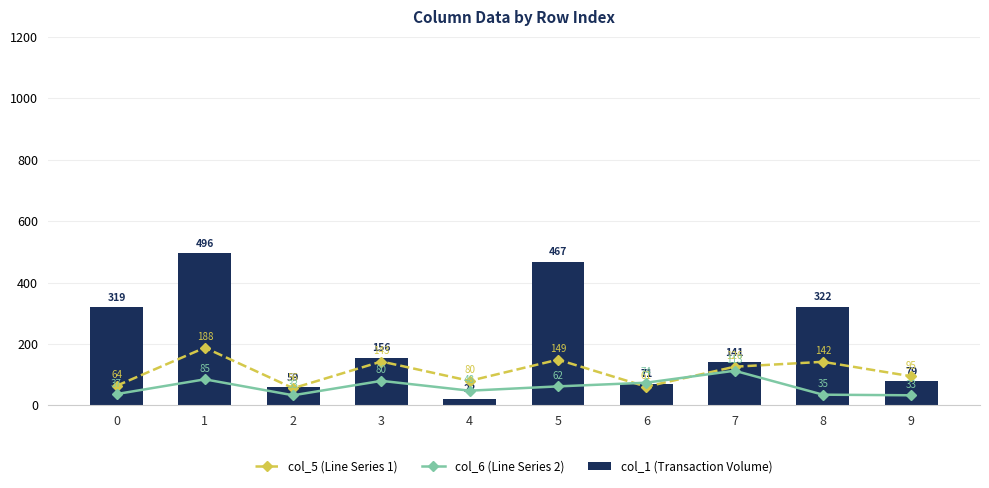

At which label does col_1 (Transaction Volume) reach its minimum?

4